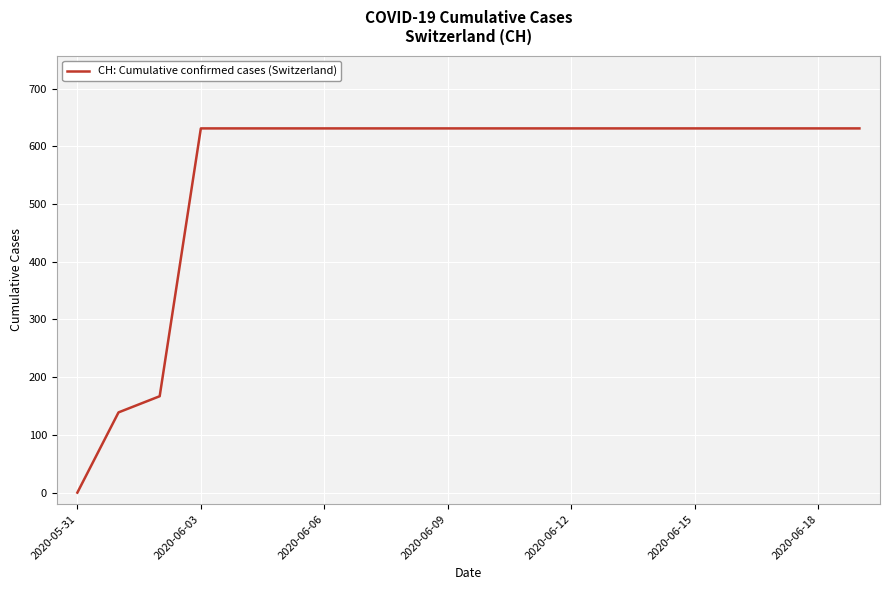

What is the difference between the maximum and minimum values?

631